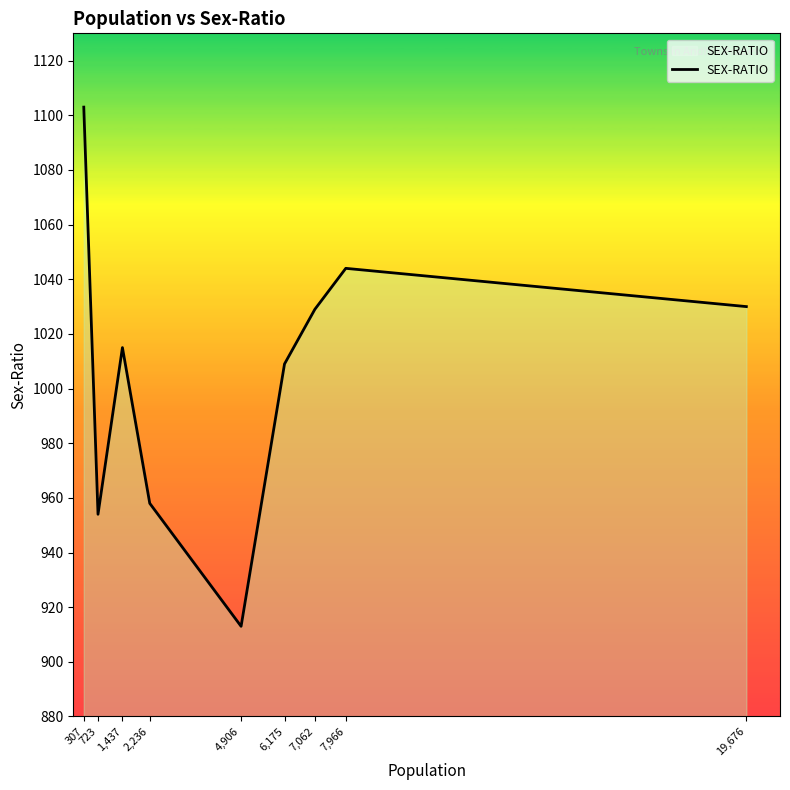

What is the minimum value shown in the chart?

913